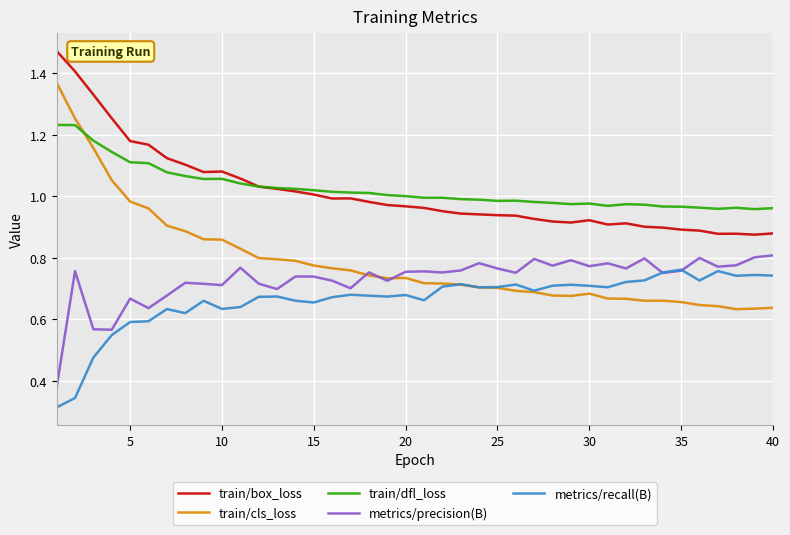

True or false: metrics/recall(B) and train/box_loss cross at least once.

False